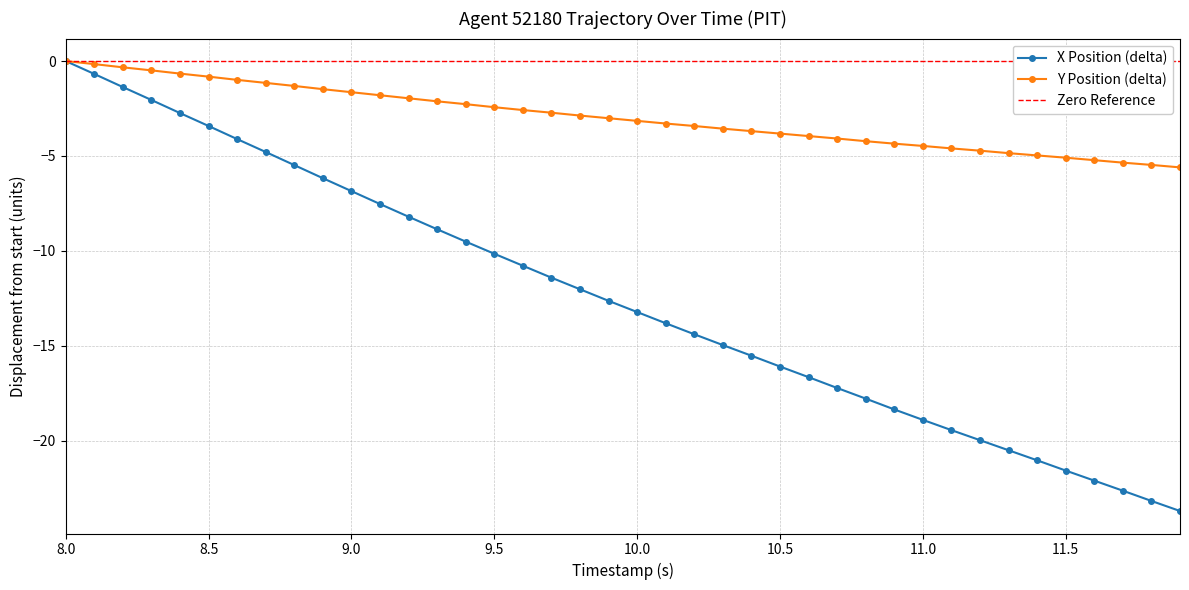

What is the lowest value of the X Position (delta) series?

-23.7